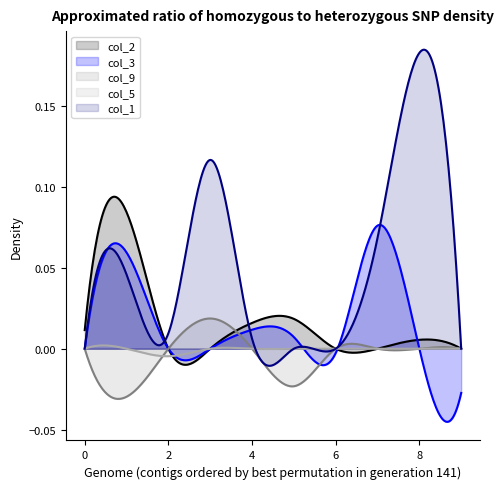

What is the highest value of the col_2 series?

0.1